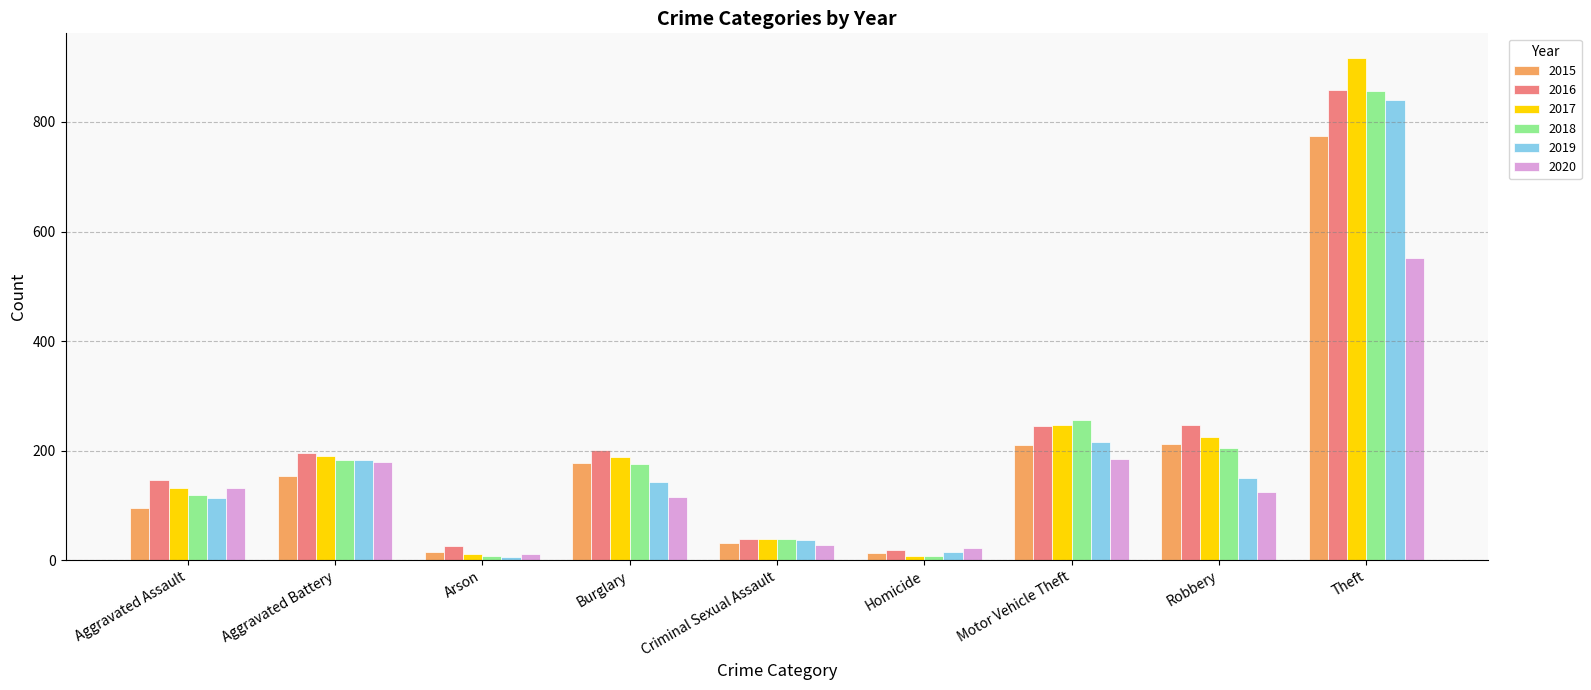

What is the label of the 8th bar from the right?

Aggravated Battery